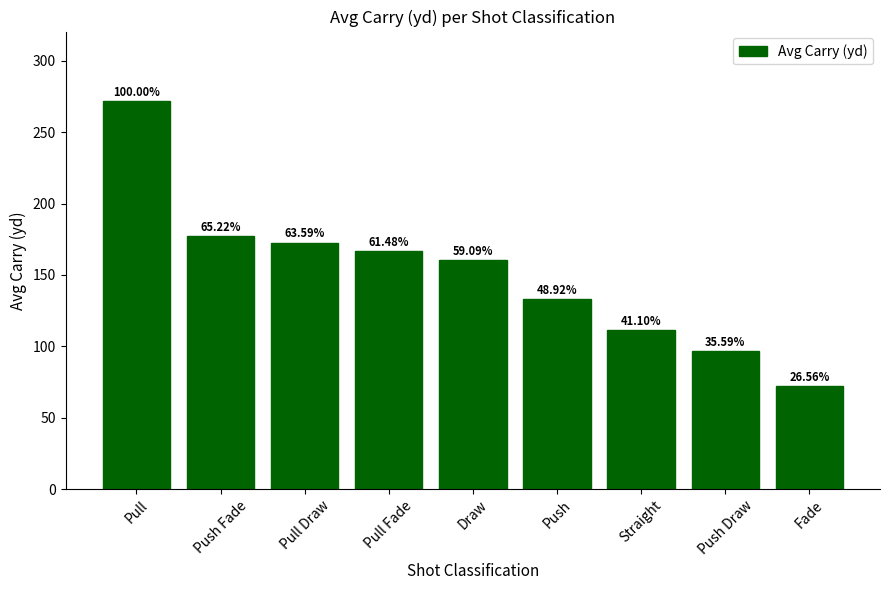

Is it true that the value at Straight is 181.7?

False